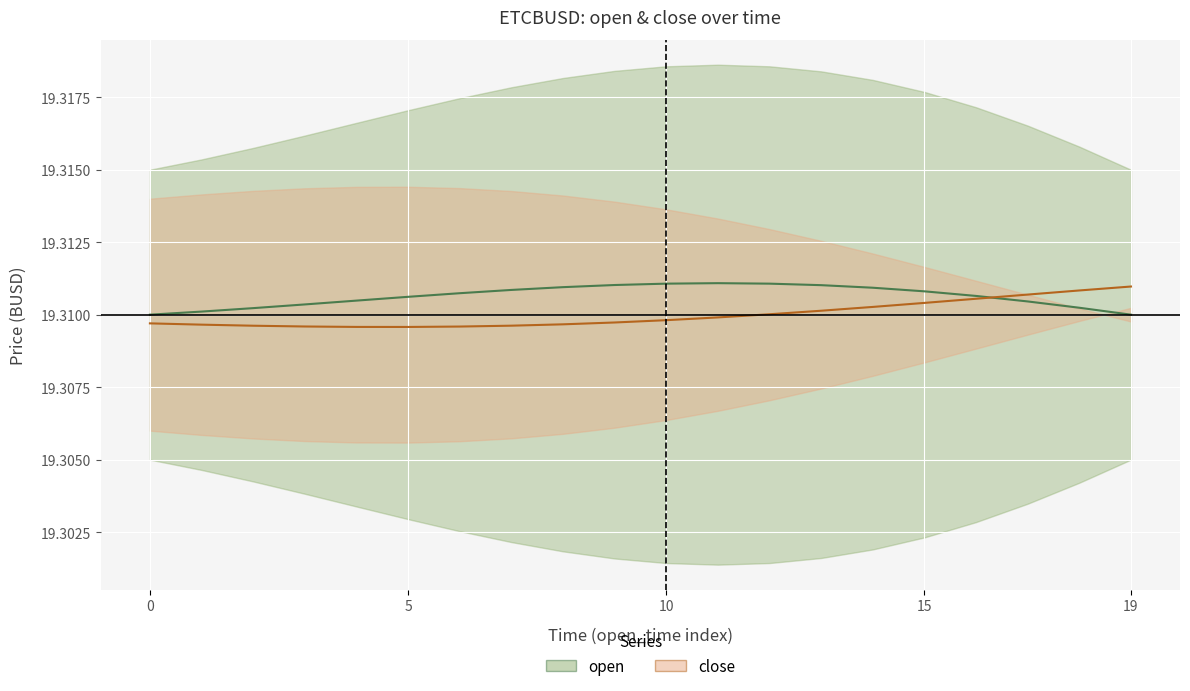

Which category has the highest value in the close_line series?

19